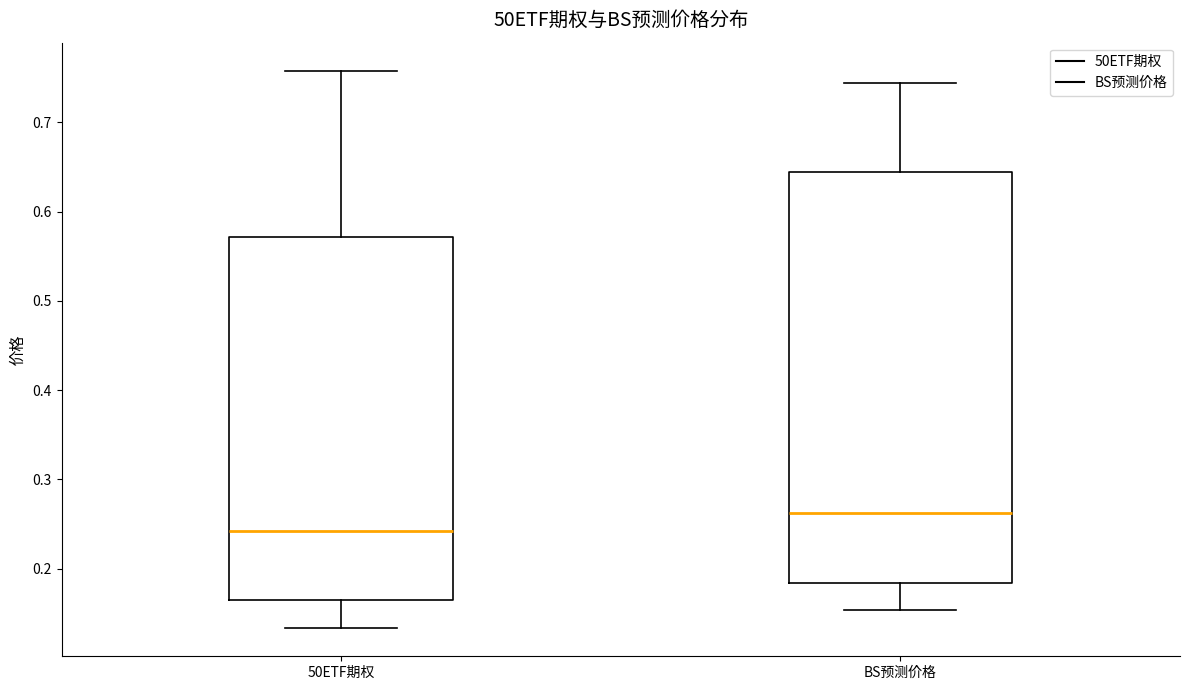

Reading left to right, transcribe this box plot: for each box, give where its median line is, the range the box spans, and where its two whiskers end, as read against the y-axis. The values are not printed on the chart, so give them approximately, as read against the axis.

50ETF期权: median 0.24, box 0.17 to 0.57, whiskers 0.13 to 0.76
BS预测价格: median 0.26, box 0.18 to 0.64, whiskers 0.15 to 0.74